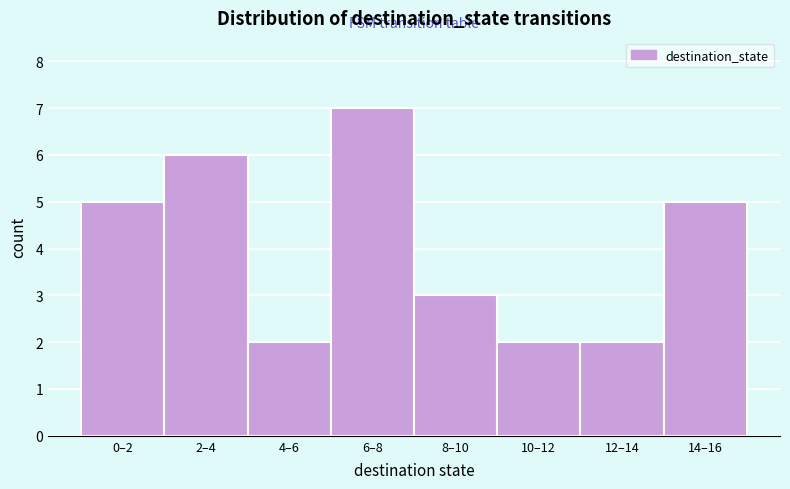

Reading right to left, what are all the values shown in this chart?

14–16=5	12–14=2	10–12=2	8–10=3	6–8=7	4–6=2	2–4=6	0–2=5